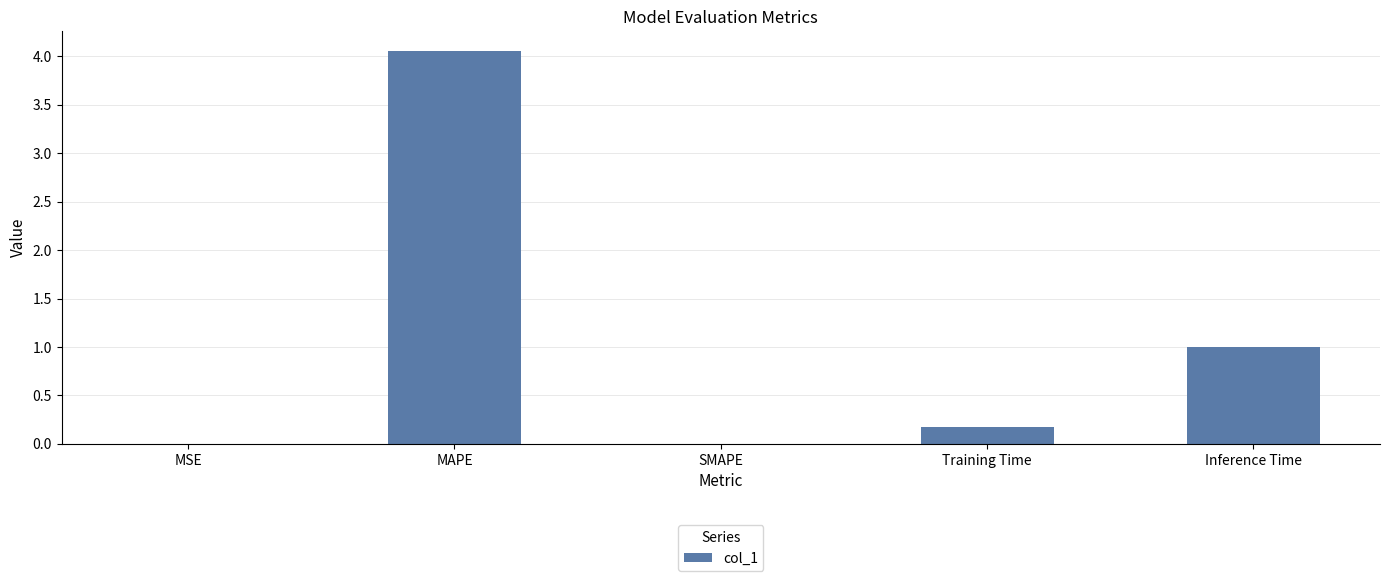

At which category does the chart reach its peak across all series?

MAPE